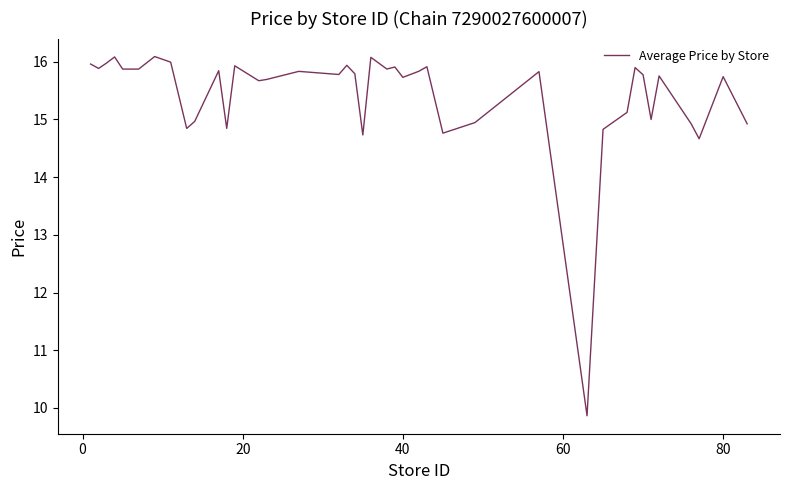

What is the maximum value shown in the chart?

16.1